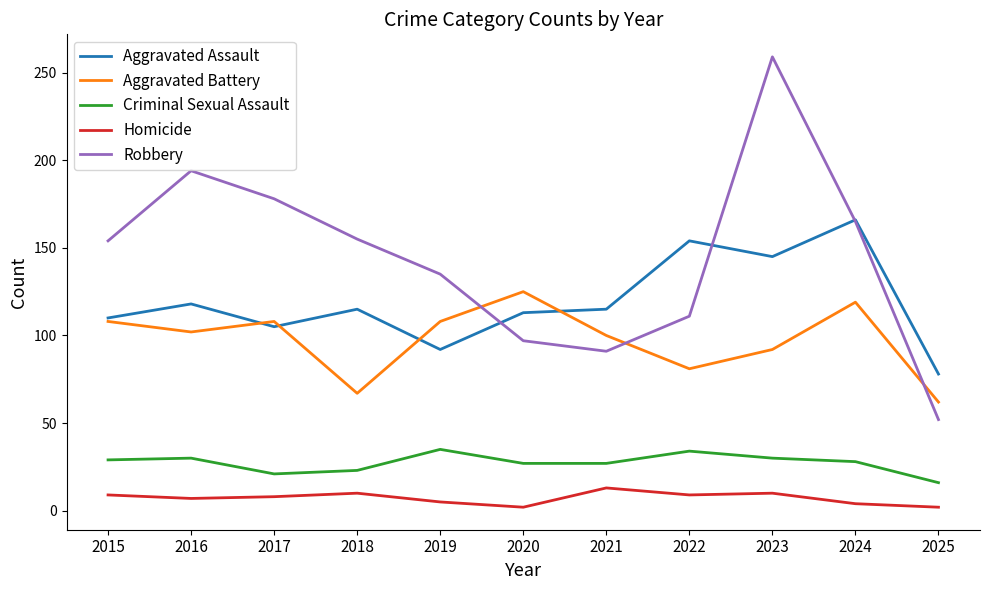

What is the average value of the Aggravated Assault series?

119